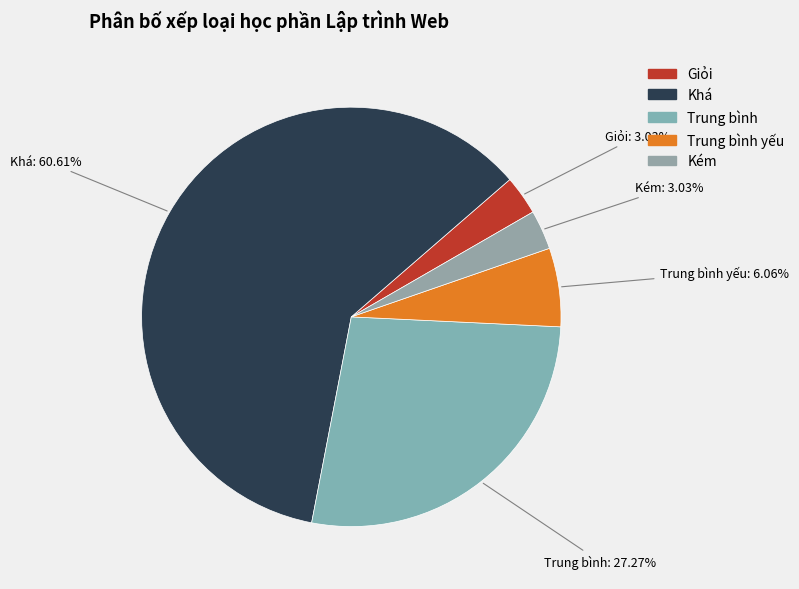

How many segments does this pie chart have?

5